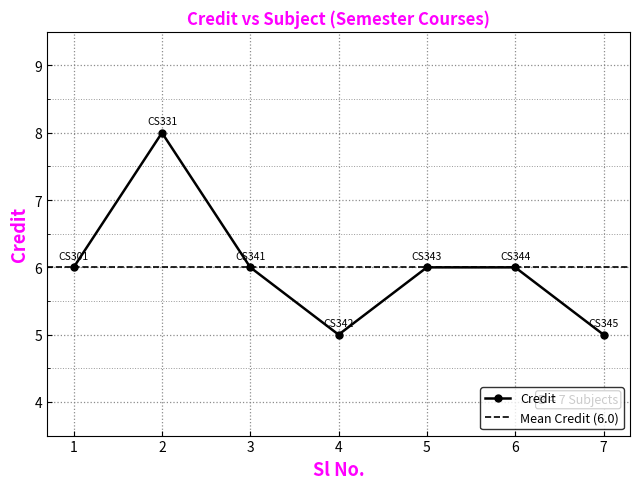

How many lines are shown in the chart?

1